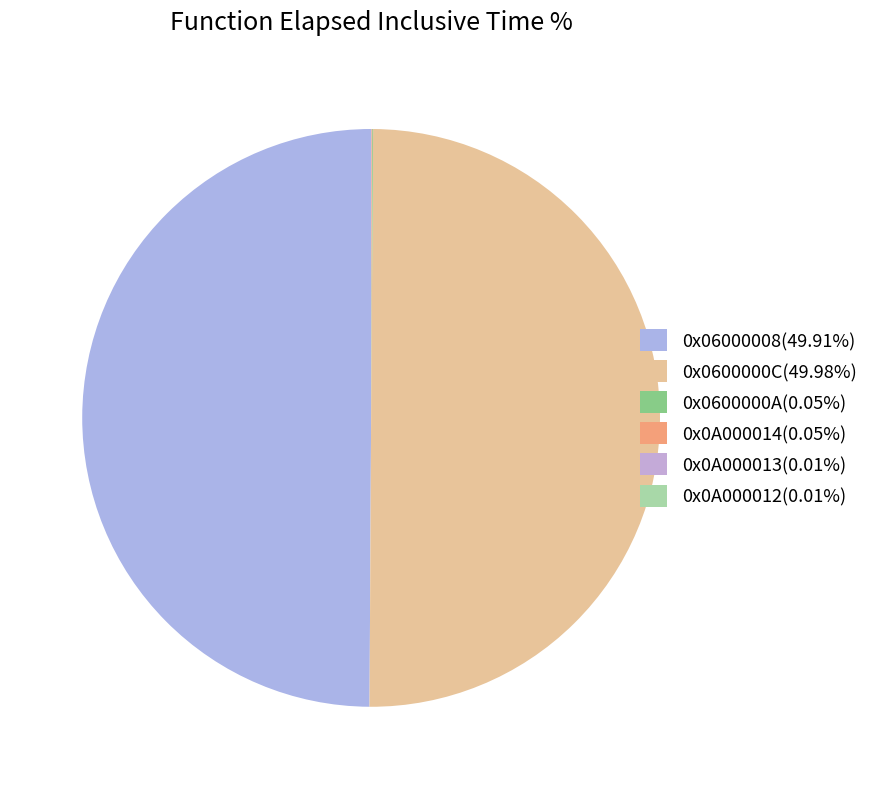

Does any single category account for the majority?

No